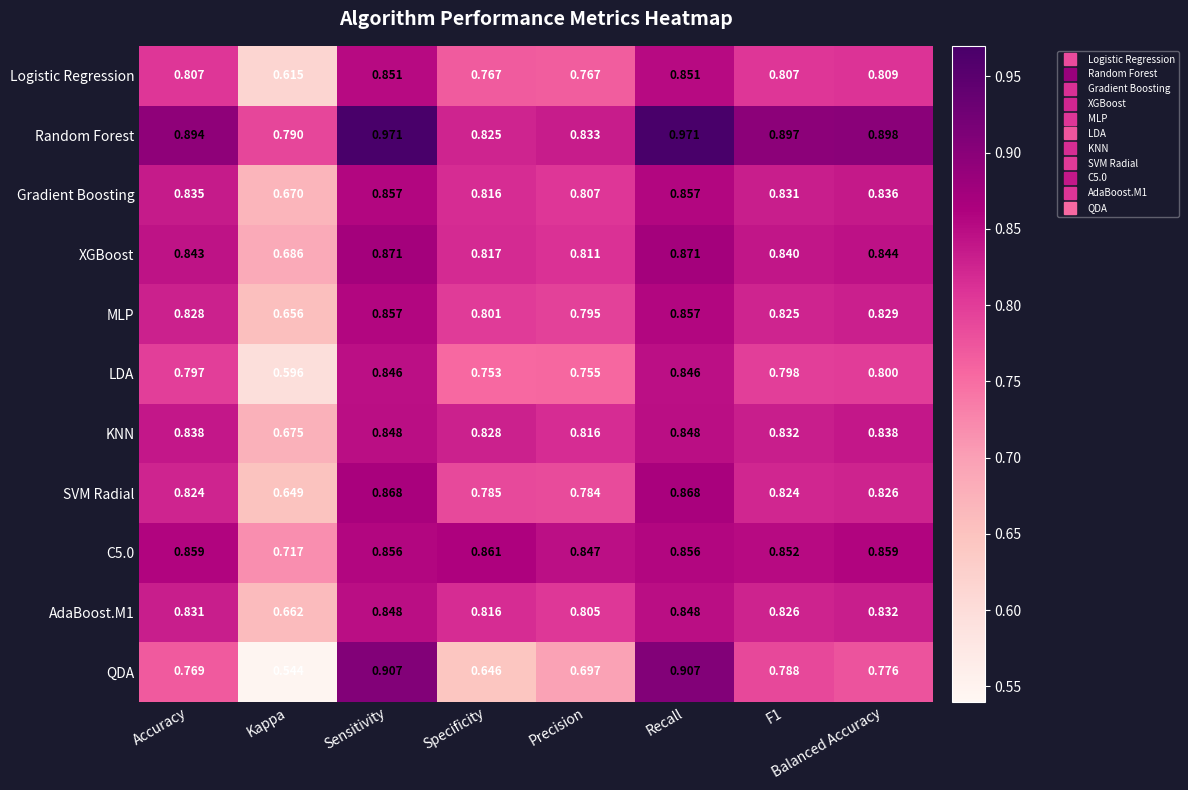

Which series has the widest spread of values?

QDA